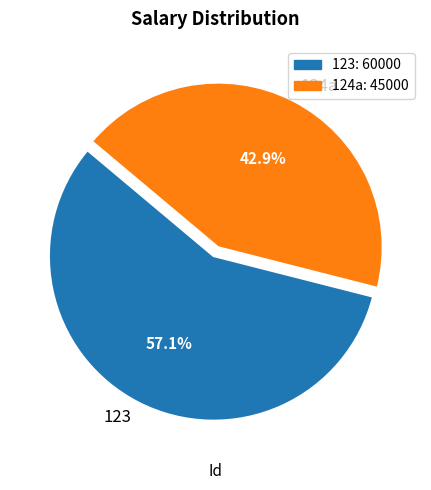

What percentage is NOT represented by 124a?

57.1%